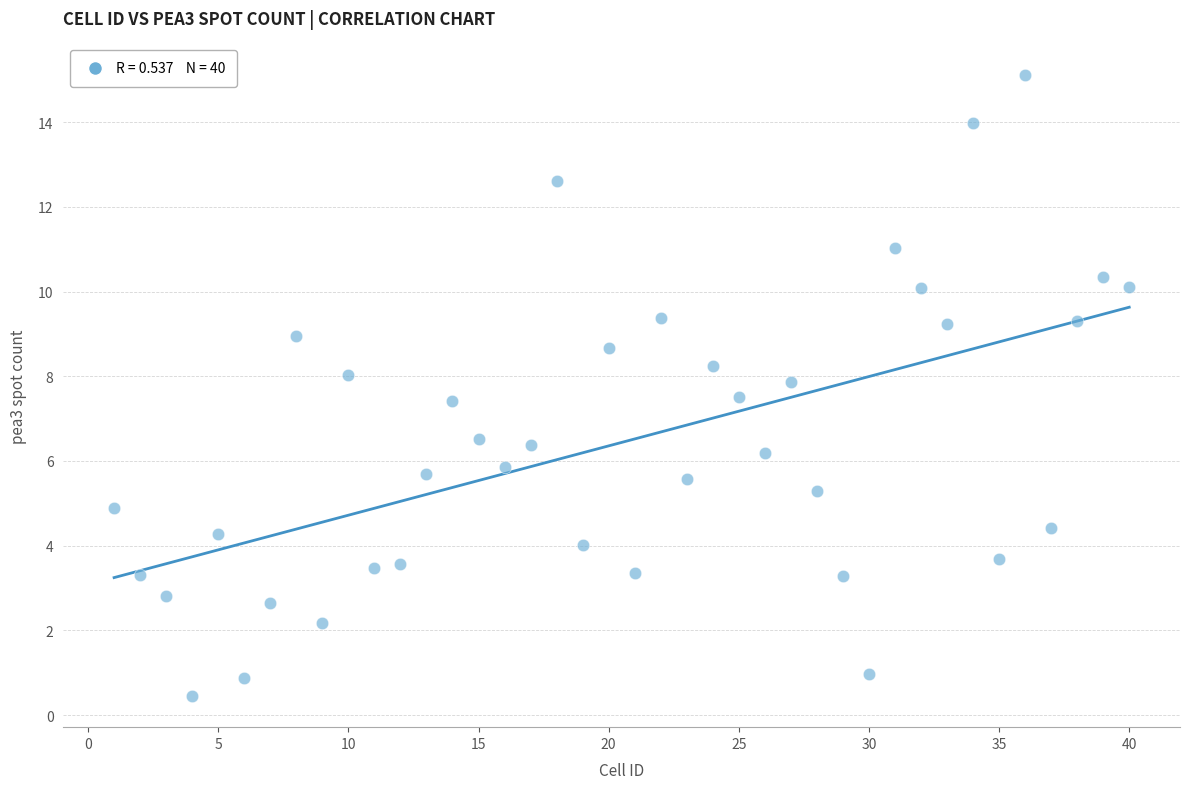

What is the range of X values (max minus min)?

39.0